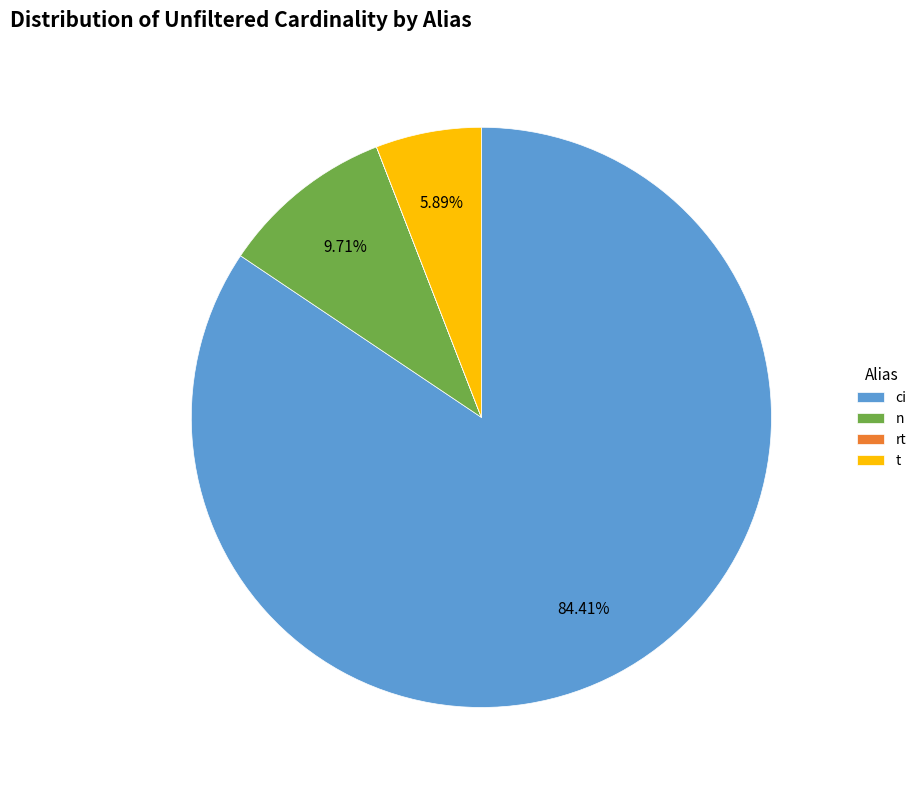

What is the ratio of the value at ci to the value at n?

8.7